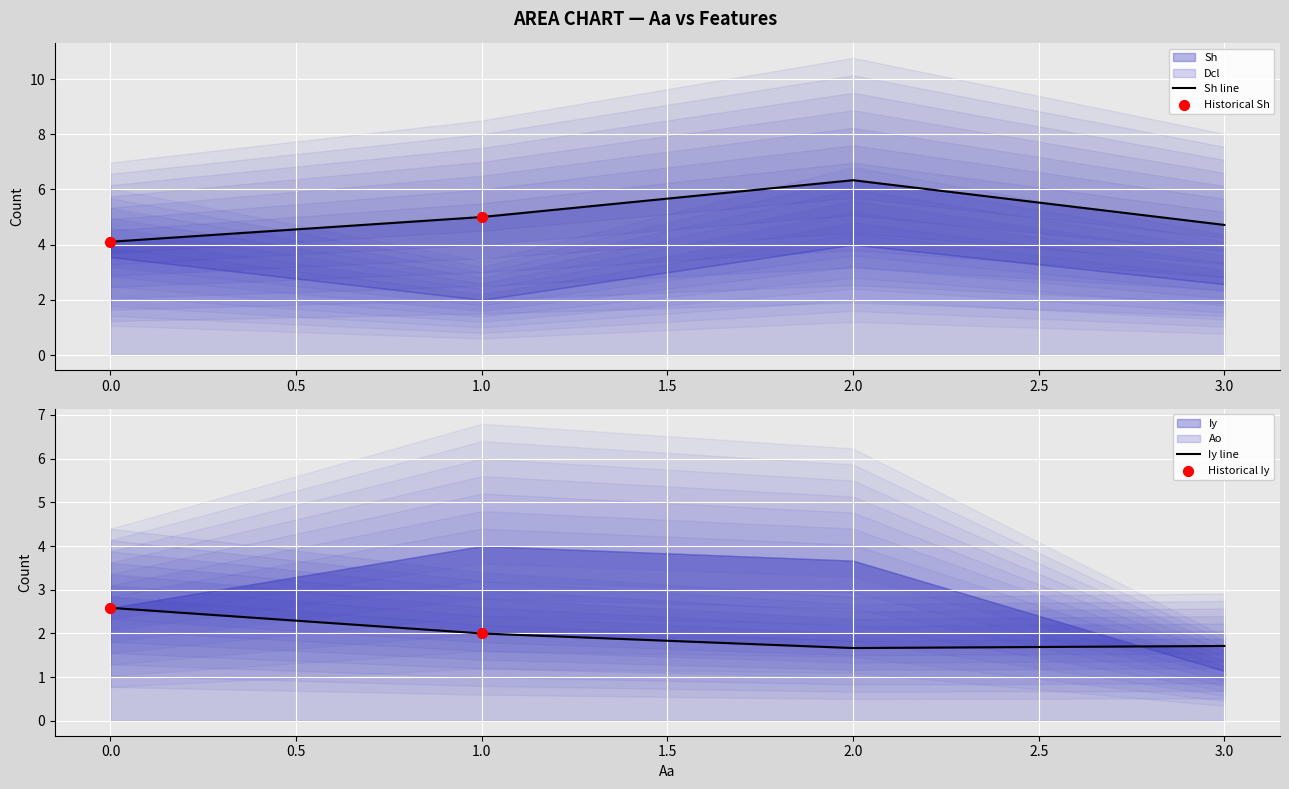

Which series has the largest Y range (max minus min)?

Sh